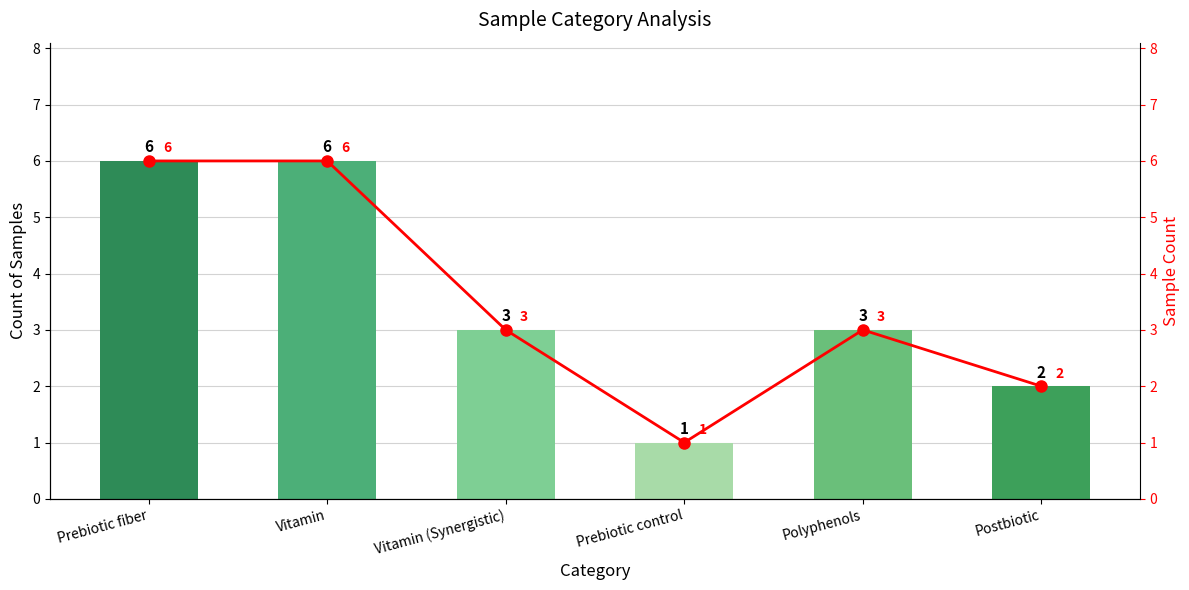

What is the difference between the Count values at Polyphenols and Prebiotic fiber?

3